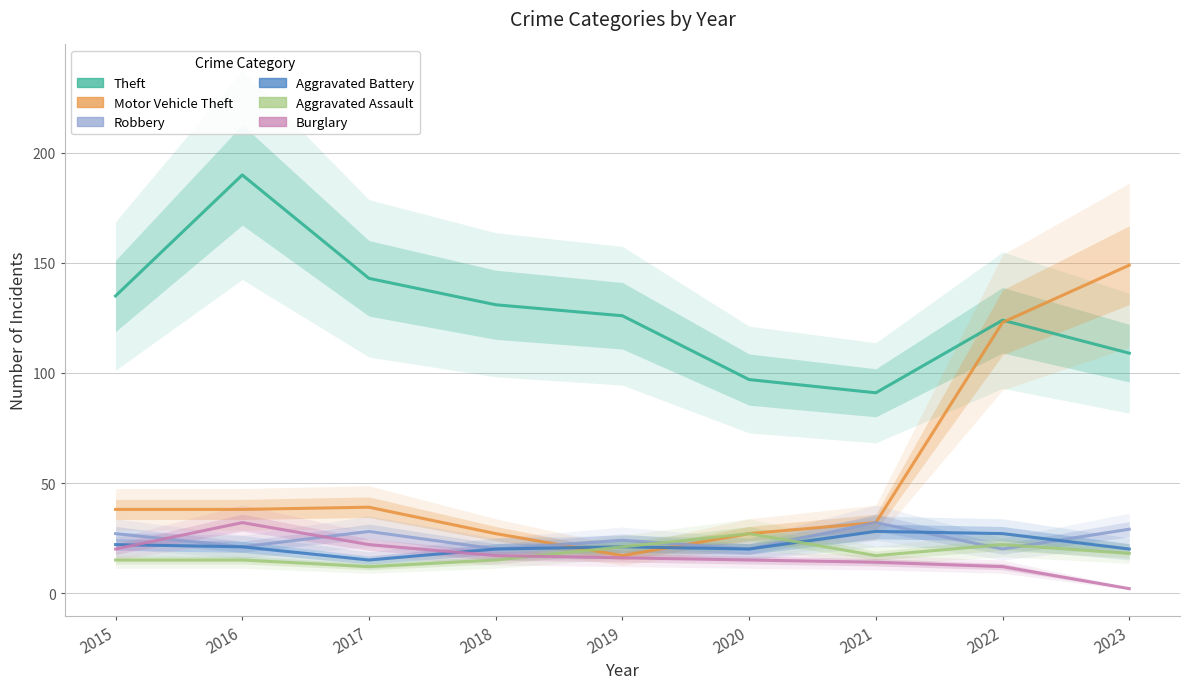

Where is the first local minimum for Robbery?

2016